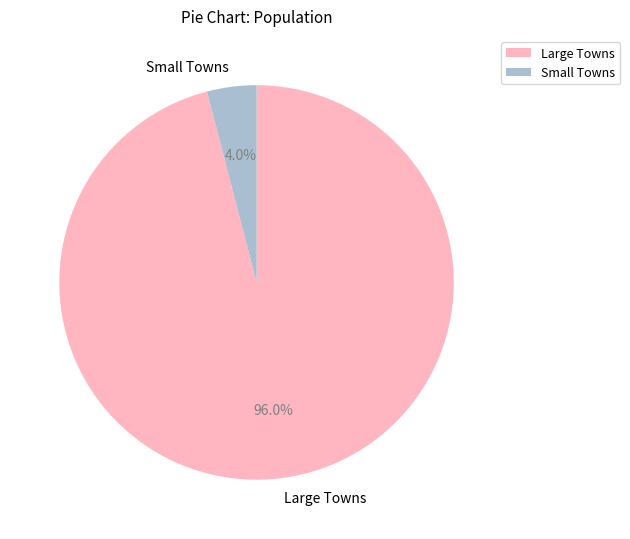

How many segments does this pie chart have?

2